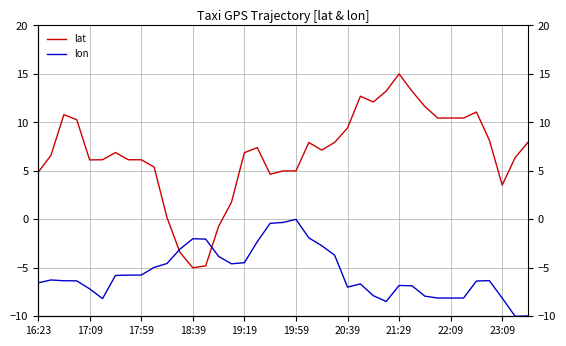

The value of lat at 19:19 is 4.3. True or false?

False